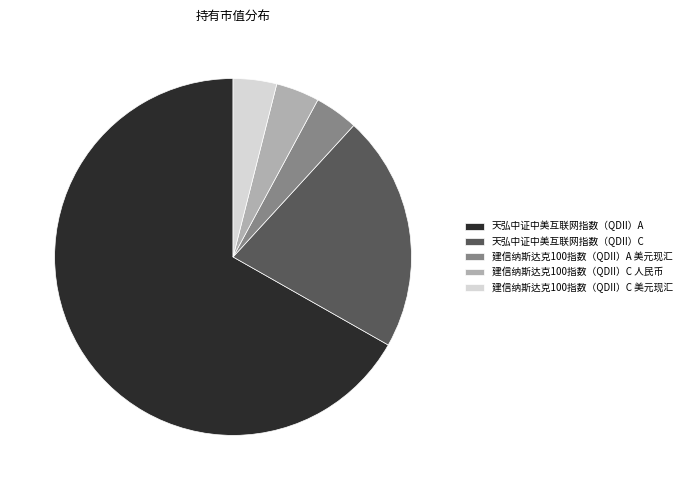

Count the number of slices in the pie.

5